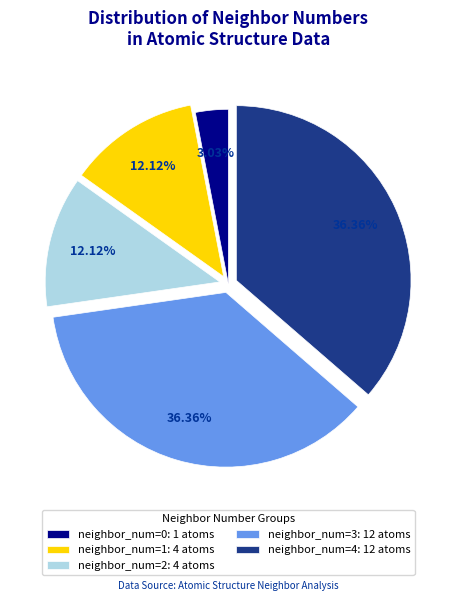

Is neighbor_num=0: 1 atoms the majority of the pie?

No